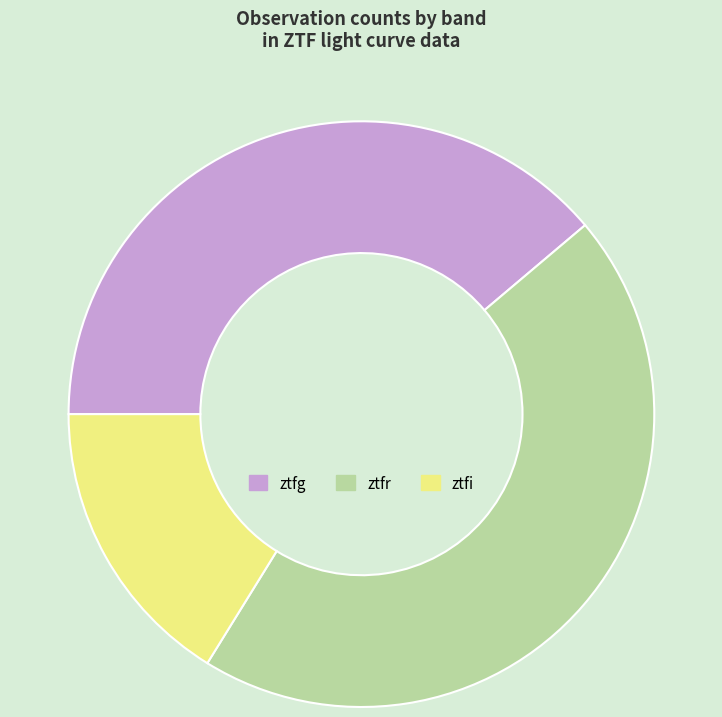

Between ztfg and ztfi, which is larger?

ztfg